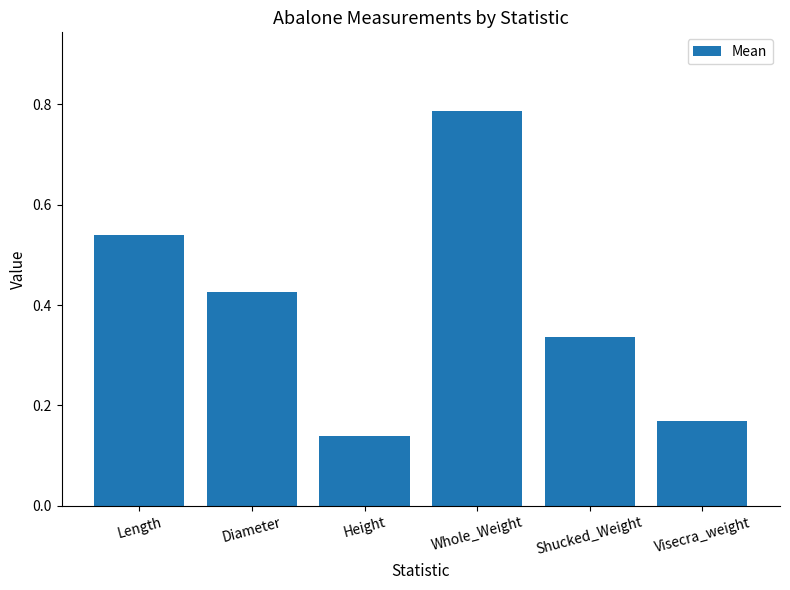

Which has a higher value, Visecra_weight or Shucked_Weight?

Shucked_Weight